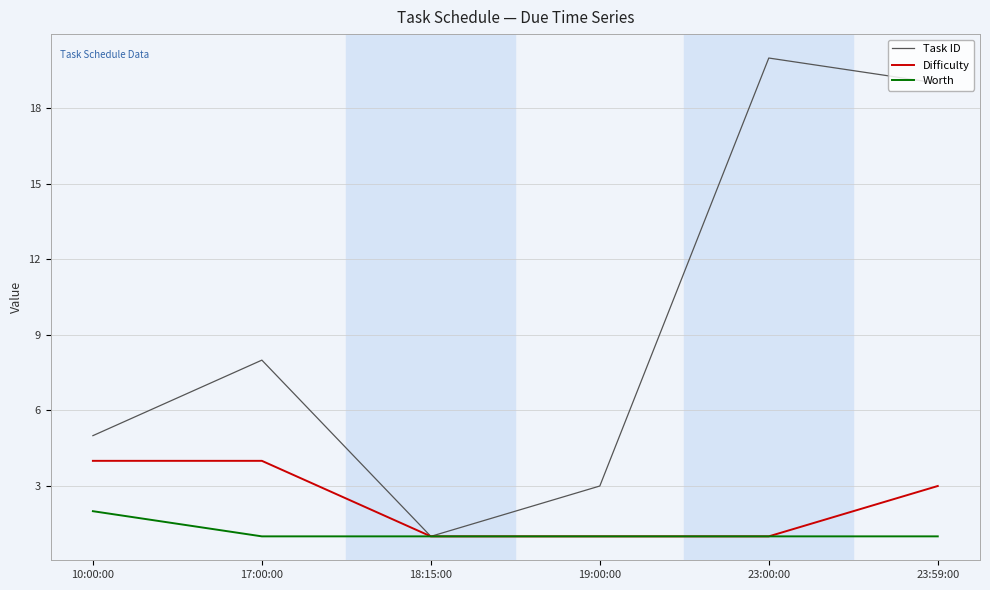

Which series changed the most between 17:00:00 and 18:15:00?

Task ID